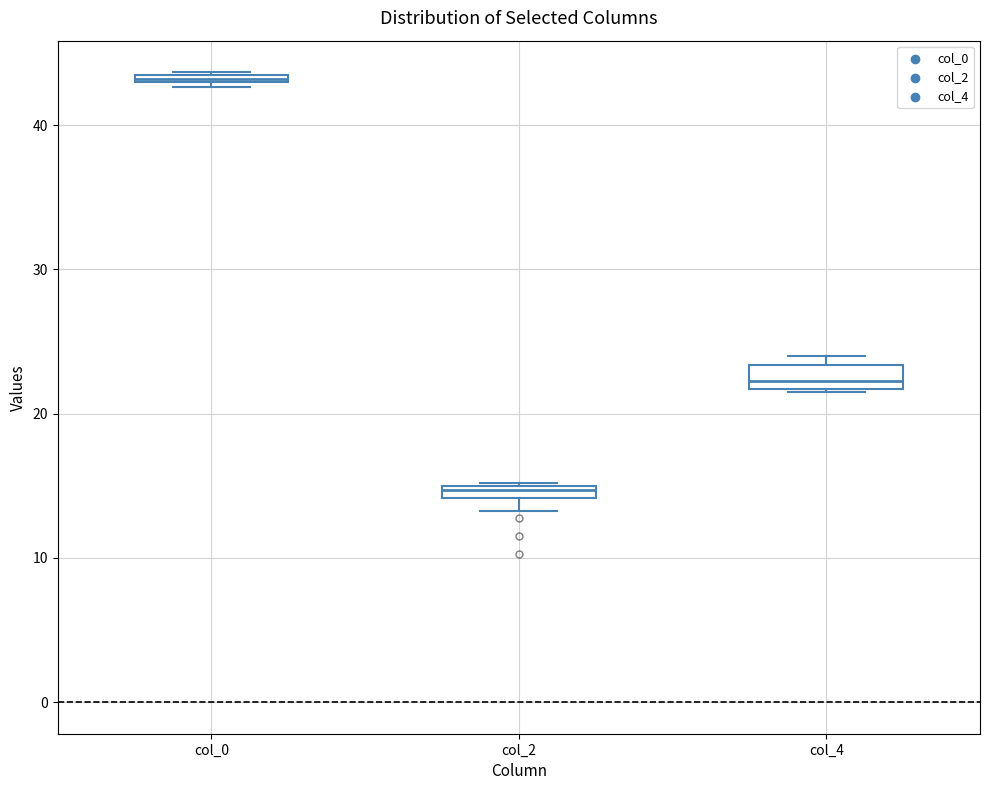

Which box's median line is the lowest?

col_2